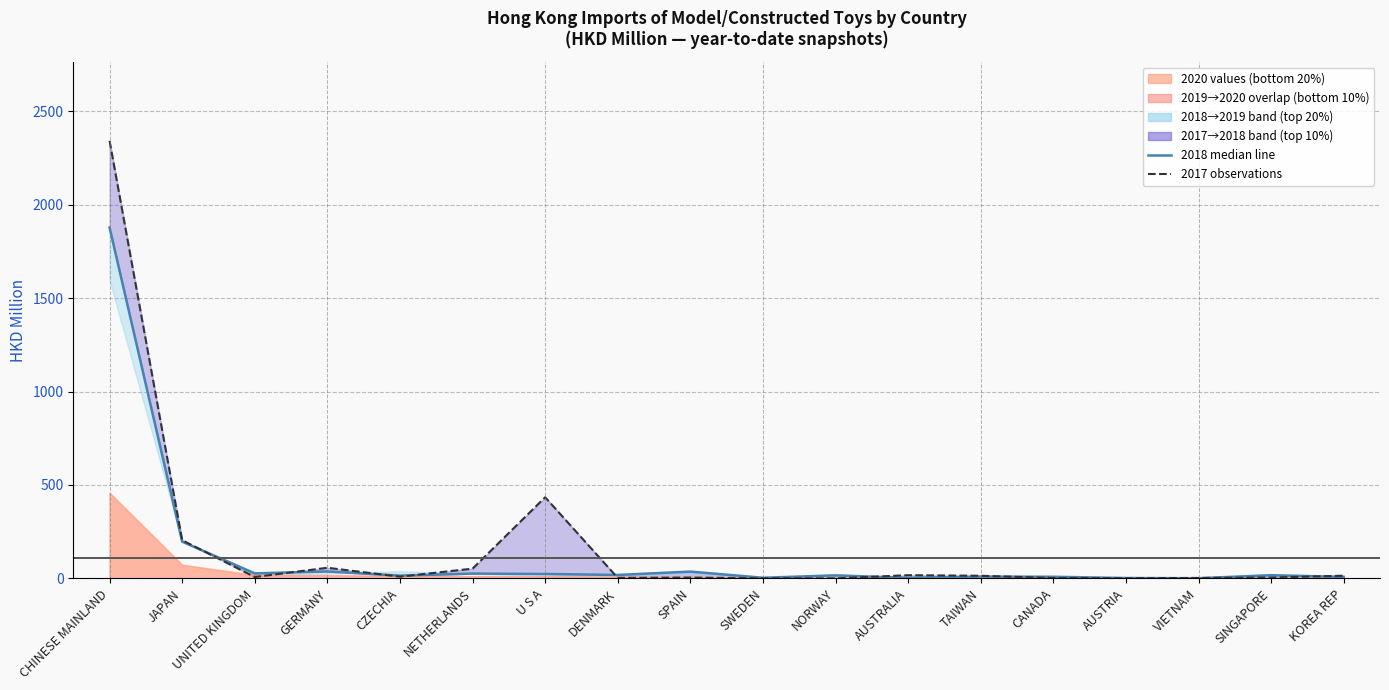

Where is the first local maximum for 201712 observations?

GERMANY